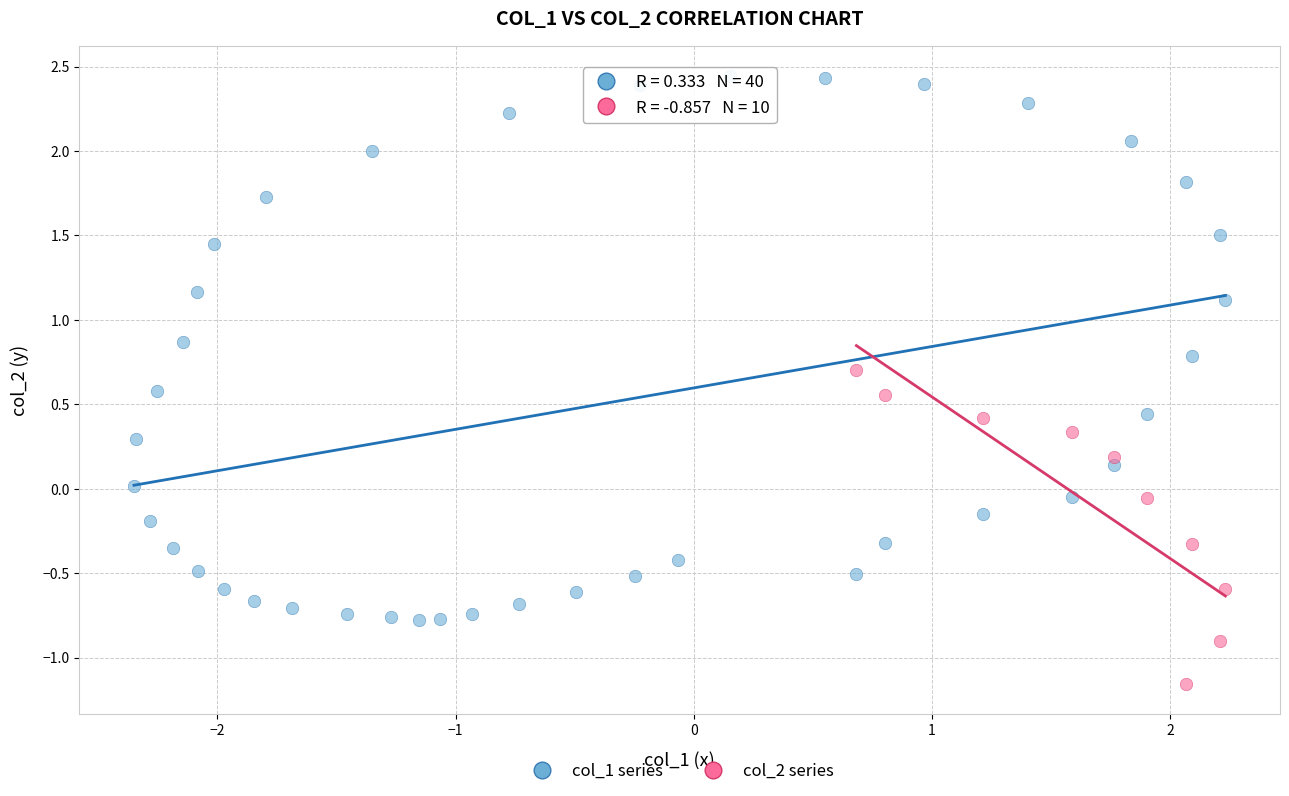

Which series contains the lowest Y value?

col_2 series